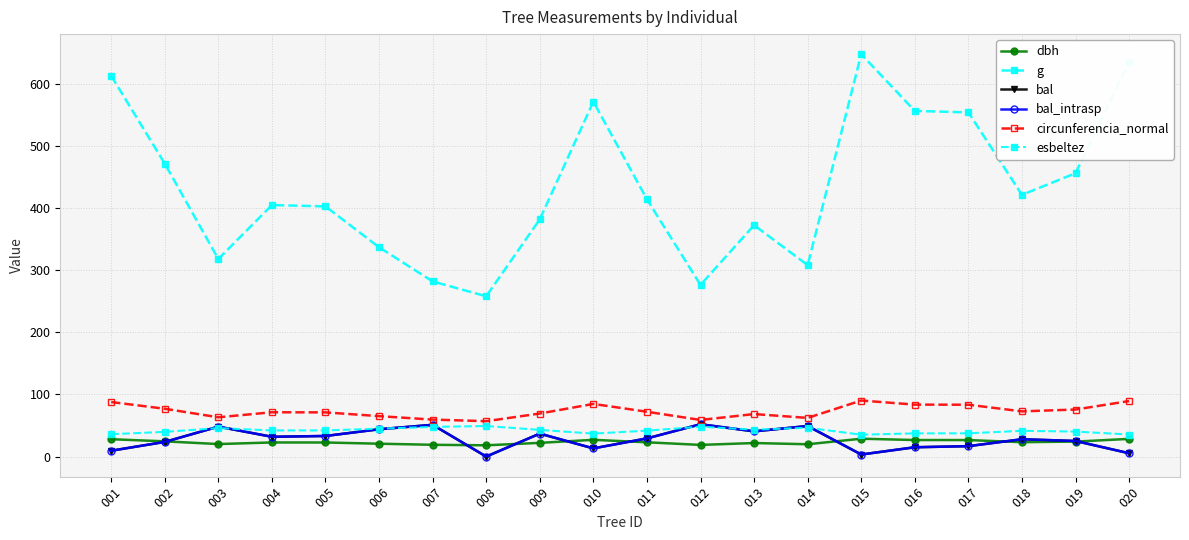

Is this an area chart (filled region under the line)?

No